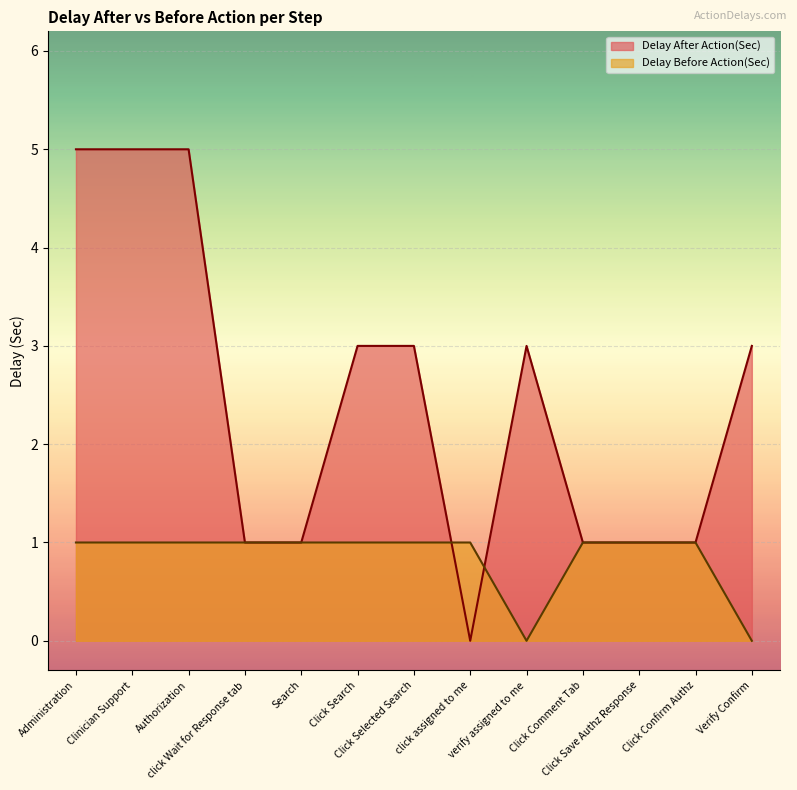

How many values in the Delay After Action(Sec) series exceed 3?

3